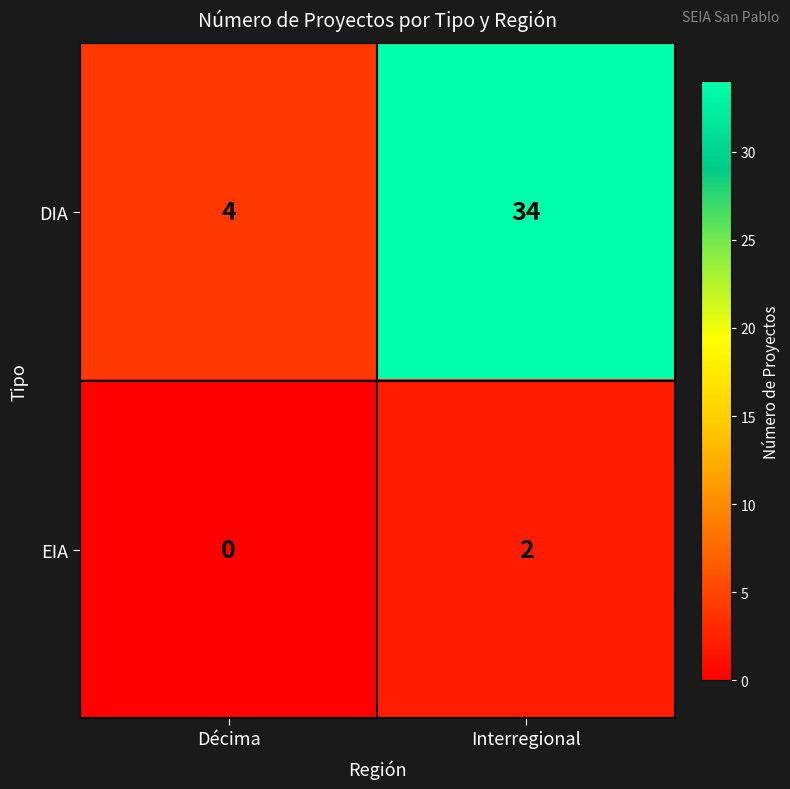

Is it true that DIA equals 4 at Décima?

True